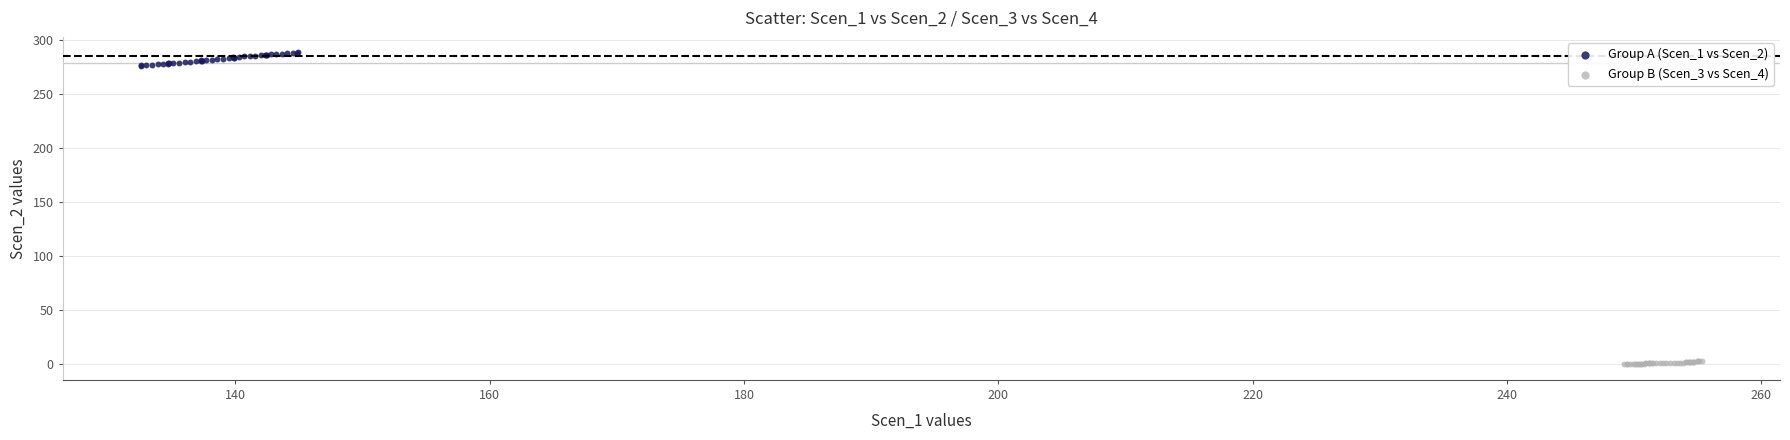

What are all the series names shown in the legend?

Group A (Scen_1 vs Scen_2), Group B (Scen_3 vs Scen_4)